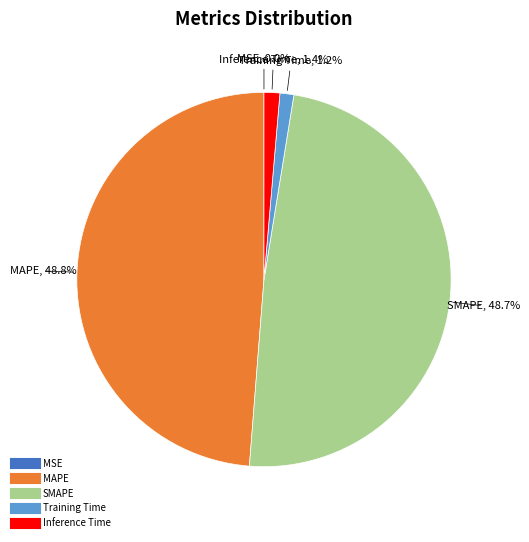

Does any single category account for the majority?

No